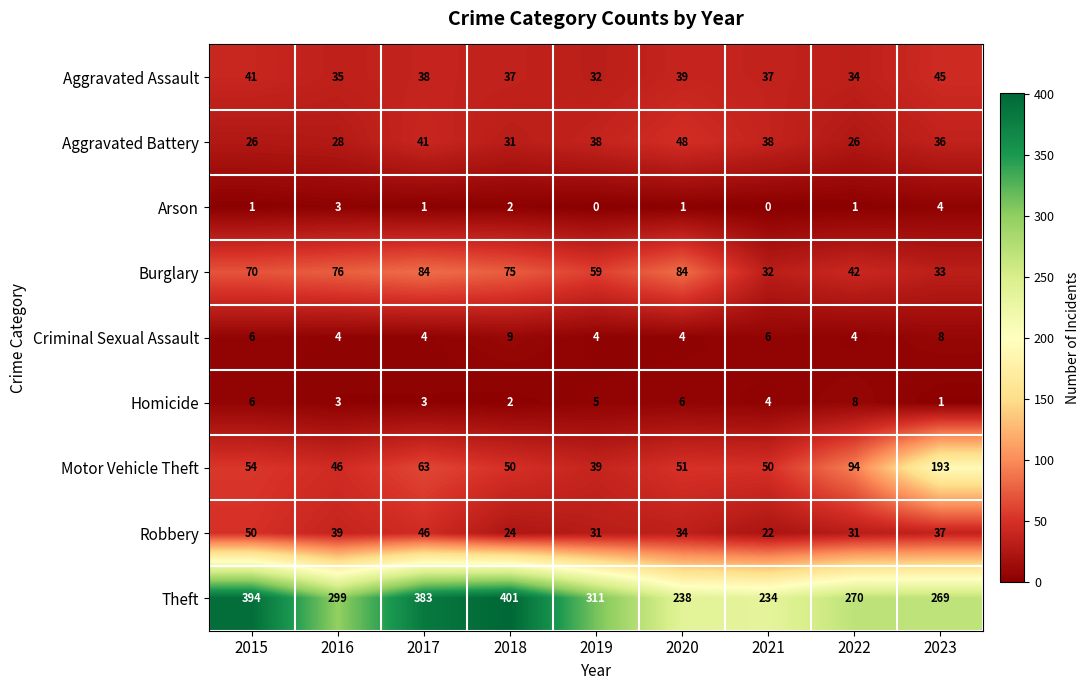

What is the difference between the second highest and second lowest values in the Criminal Sexual Assault series?

4